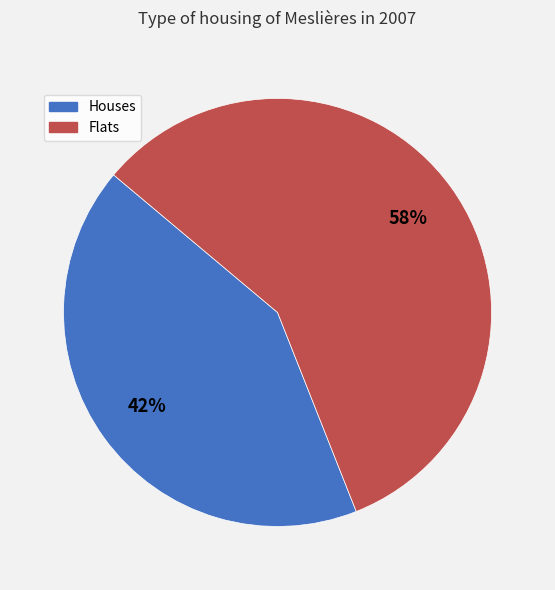

Does any single category account for the majority?

Yes